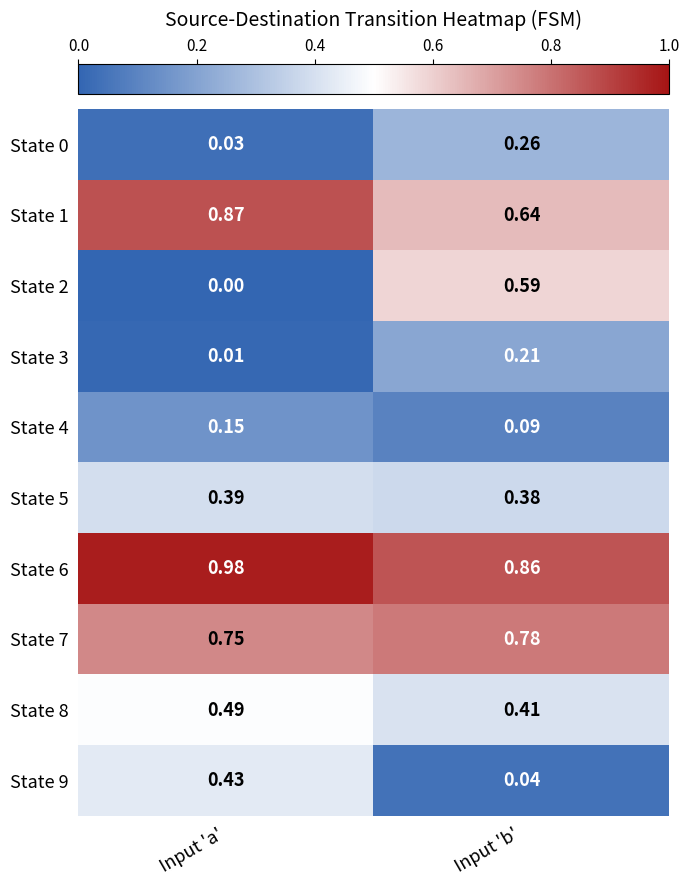

Rank the categories by State 6 value from lowest to highest.

Input 'b', Input 'a'